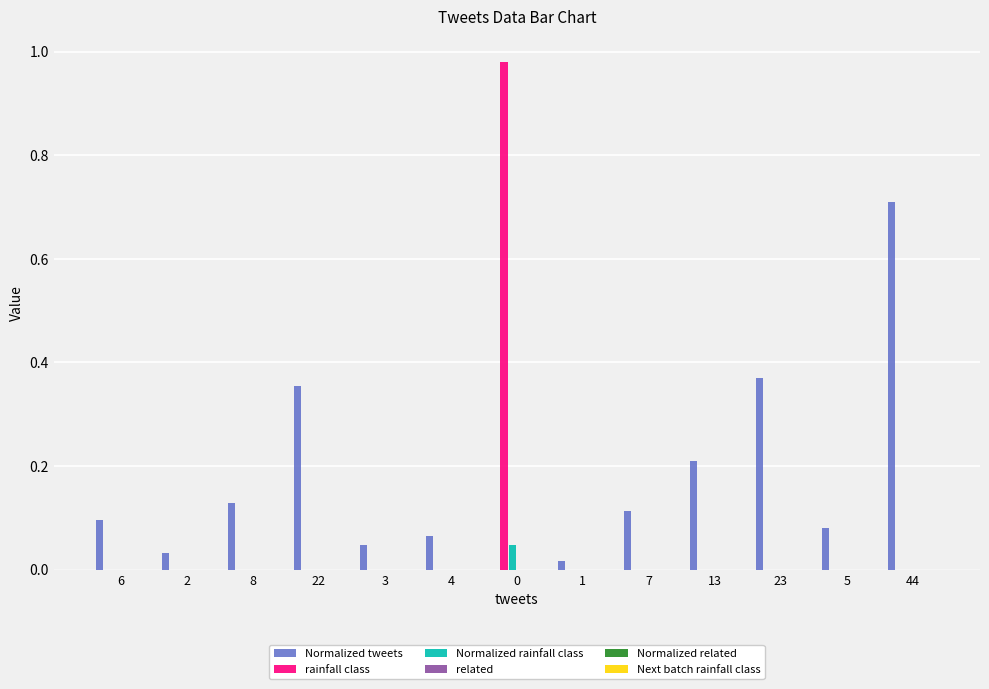

Which series has the largest total across all categories?

Normalized tweets